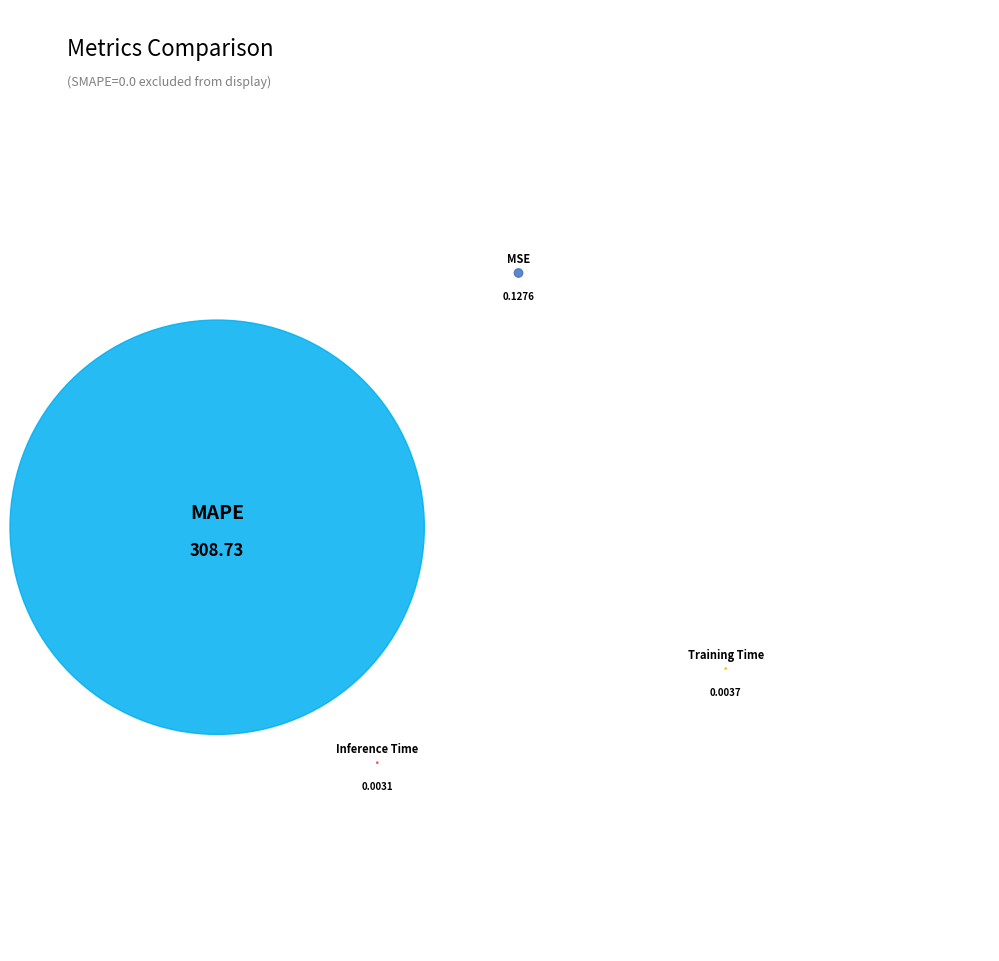

Do Inference Time and Training Time together represent more than half of the pie?

No